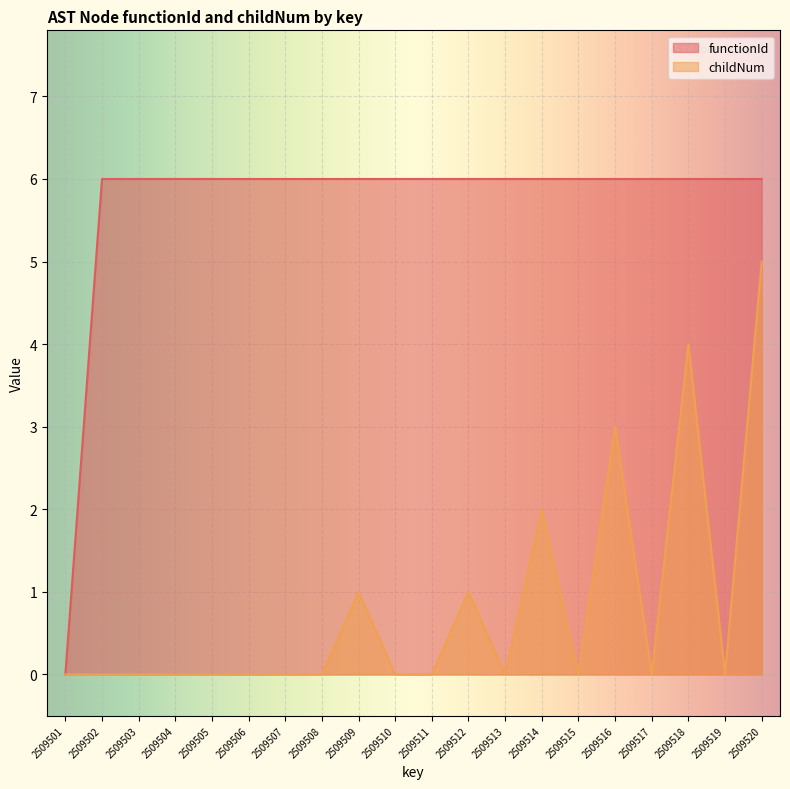

List the labels in order of childNum value, smallest first.

2509501, 2509502, 2509503, 2509504, 2509505, 2509506, 2509507, 2509508, 2509510, 2509511, 2509513, 2509515, 2509517, 2509519, 2509509, 2509512, 2509514, 2509516, 2509518, 2509520